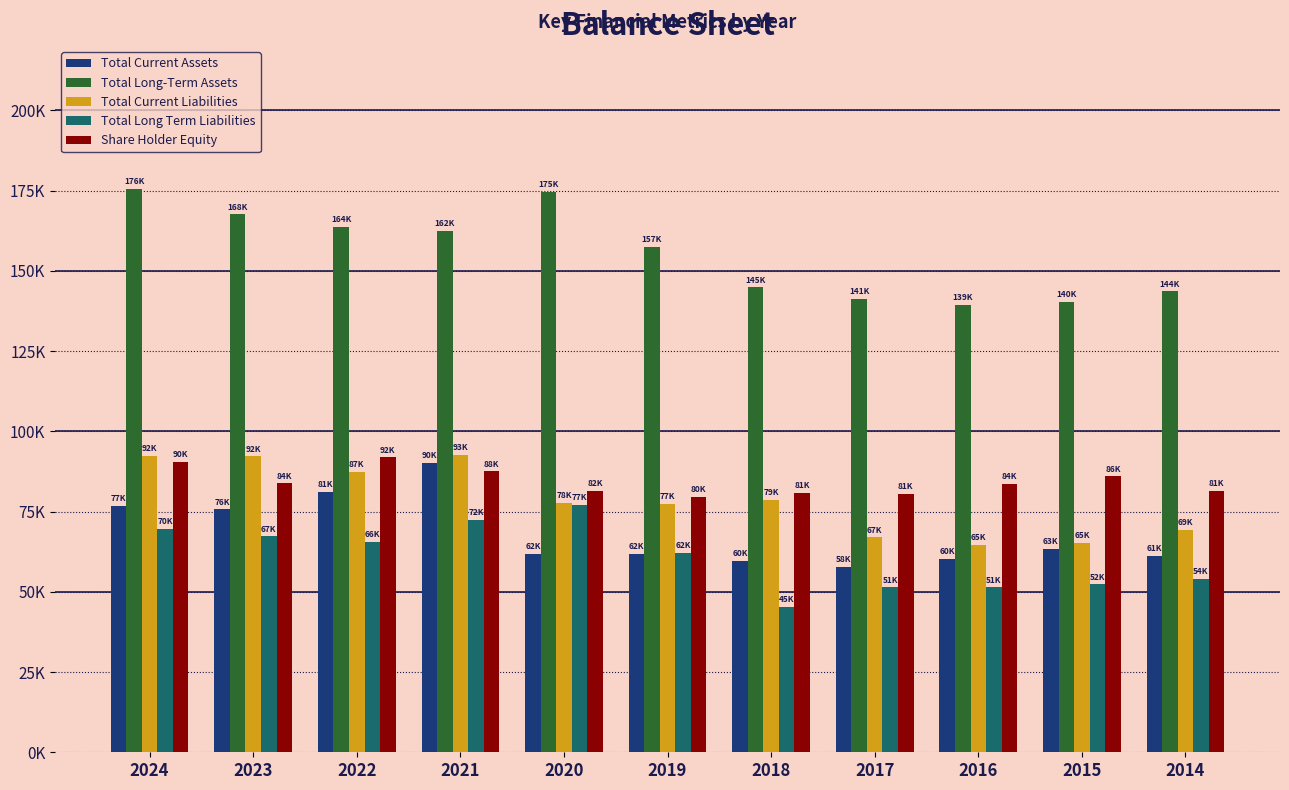

What is the maximum value for Total Long-Term Assets?

175522